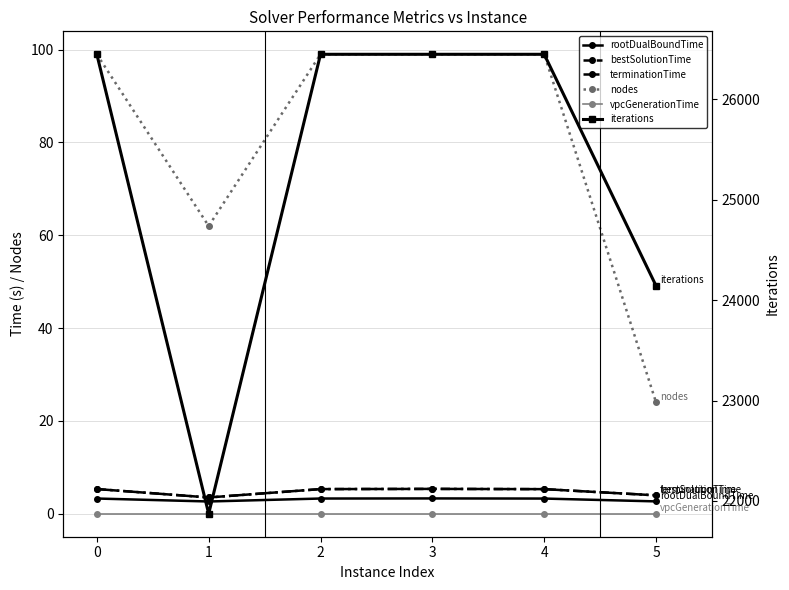

Does the chart display data point markers on the line(s)?

Yes